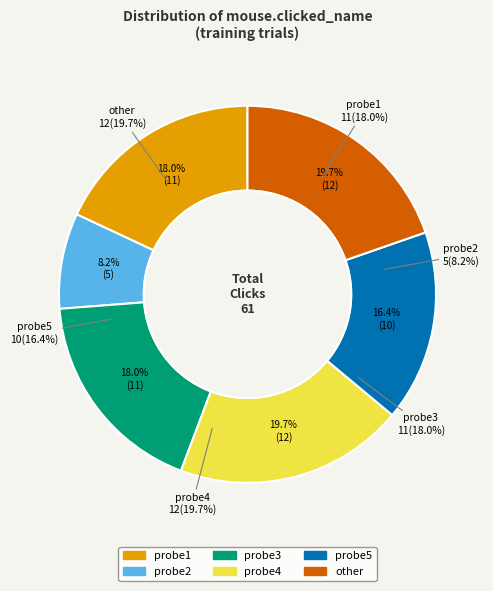

What is the total percentage of probe2 and probe4?

27.9%